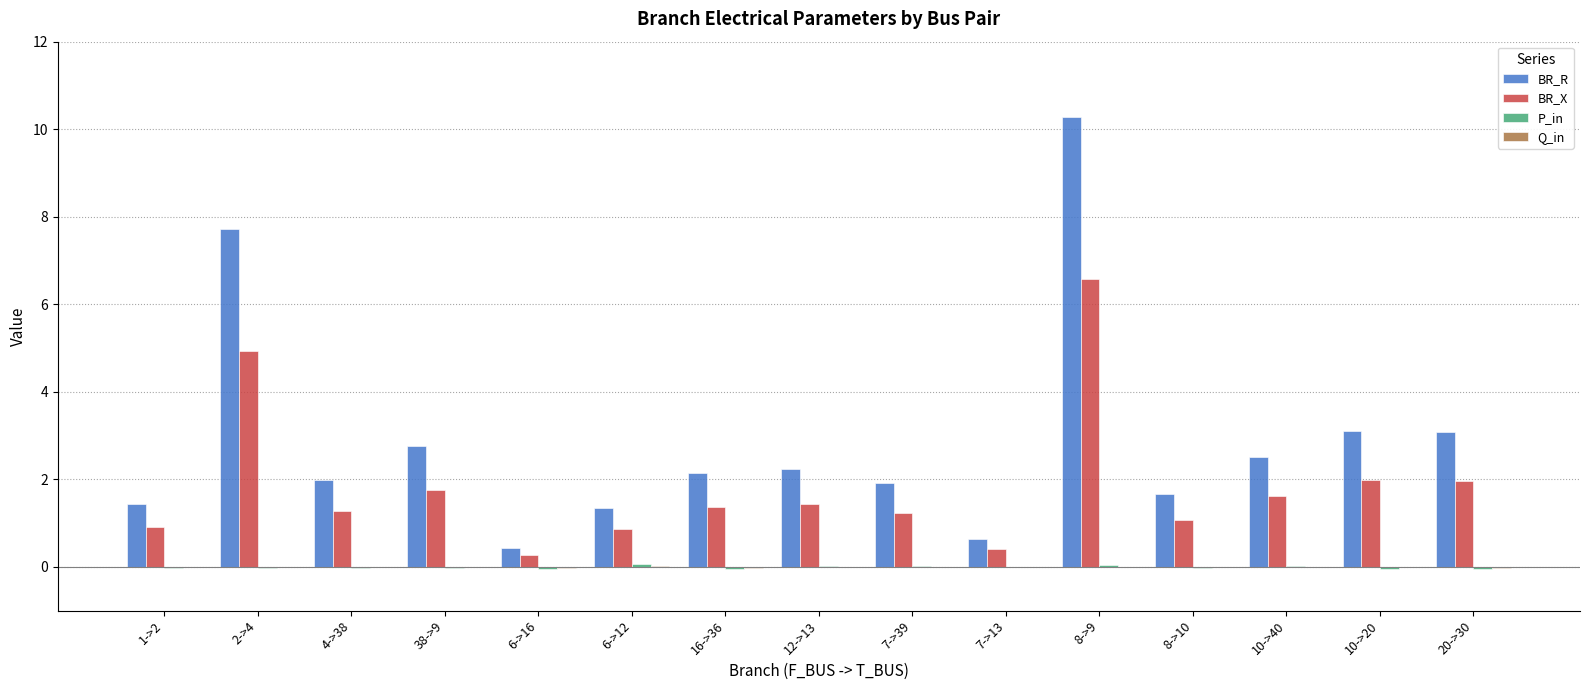

True or false: BR_R has a value of 3.1 at 20->30.

True